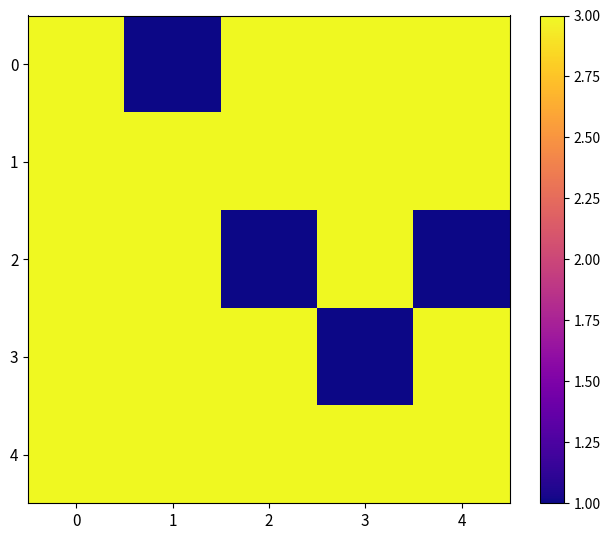

Which series has the largest total across all categories?

1